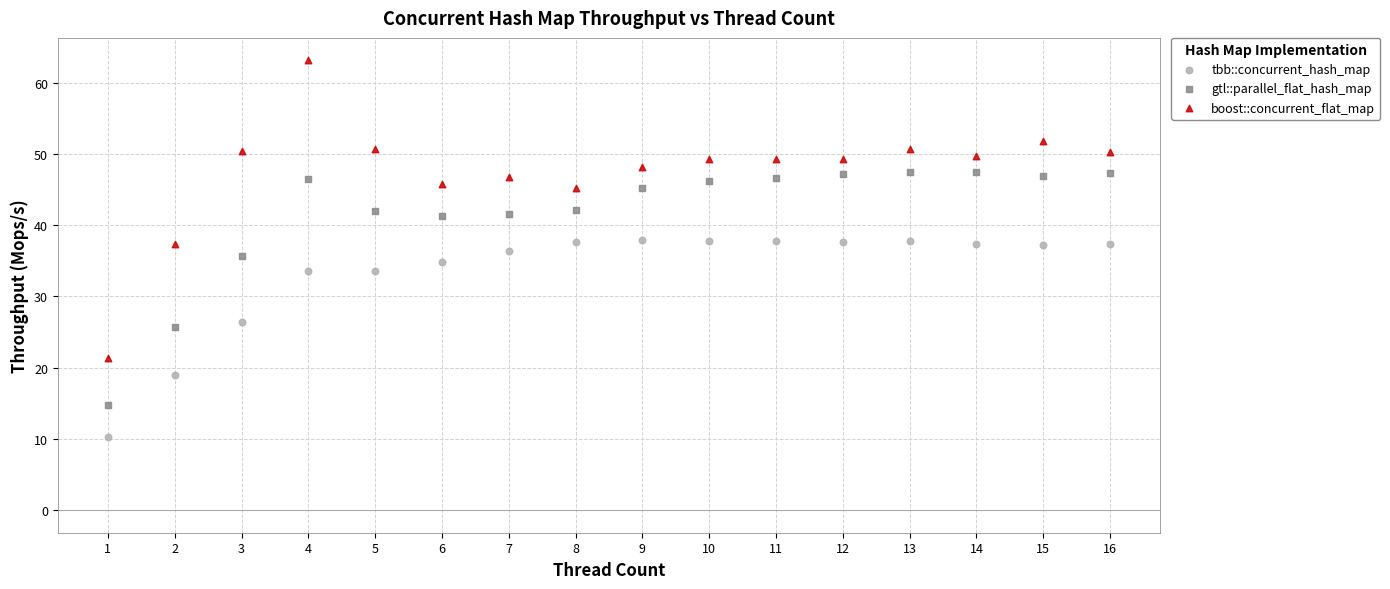

In the tbb::concurrent_hash_map series, what Y value is closest to 24?

26.4